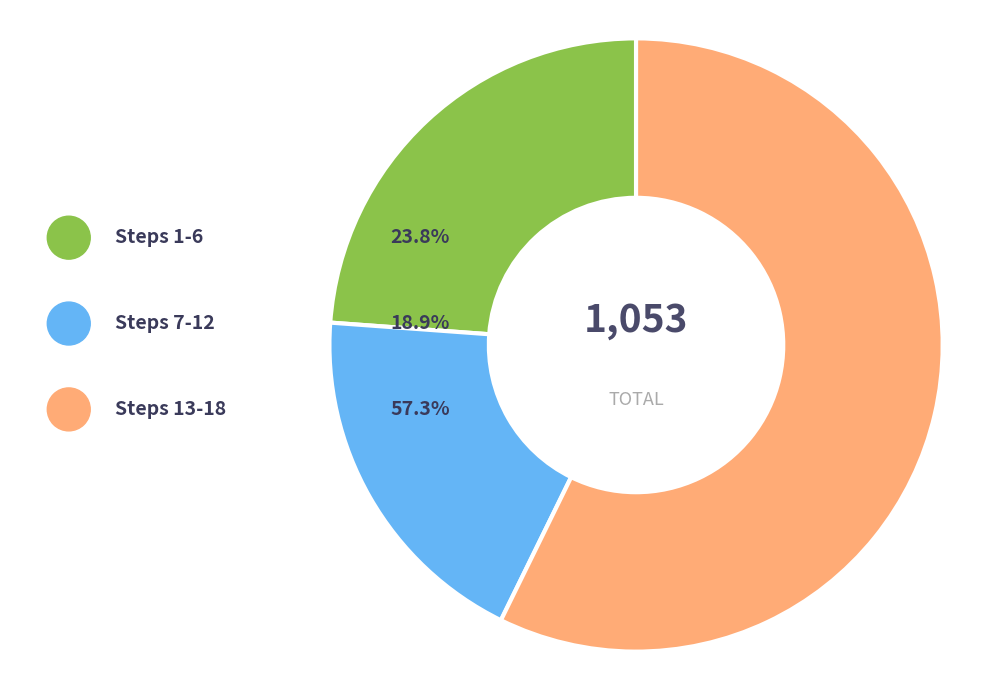

Between Step 9 and Step 7, which is larger?

Step 7